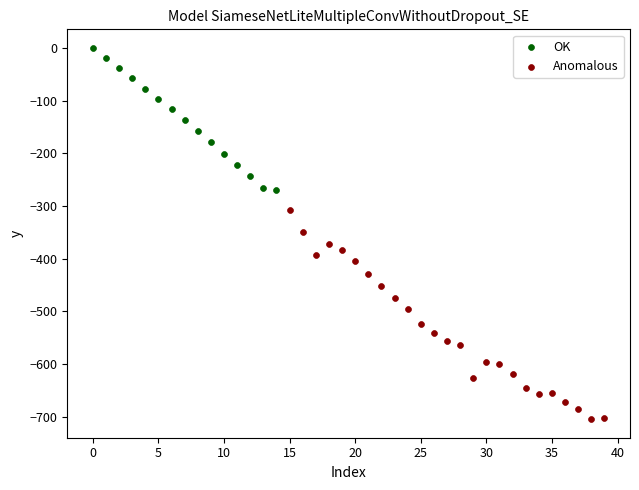

What are all the series names shown in the legend?

OK, Anomalous